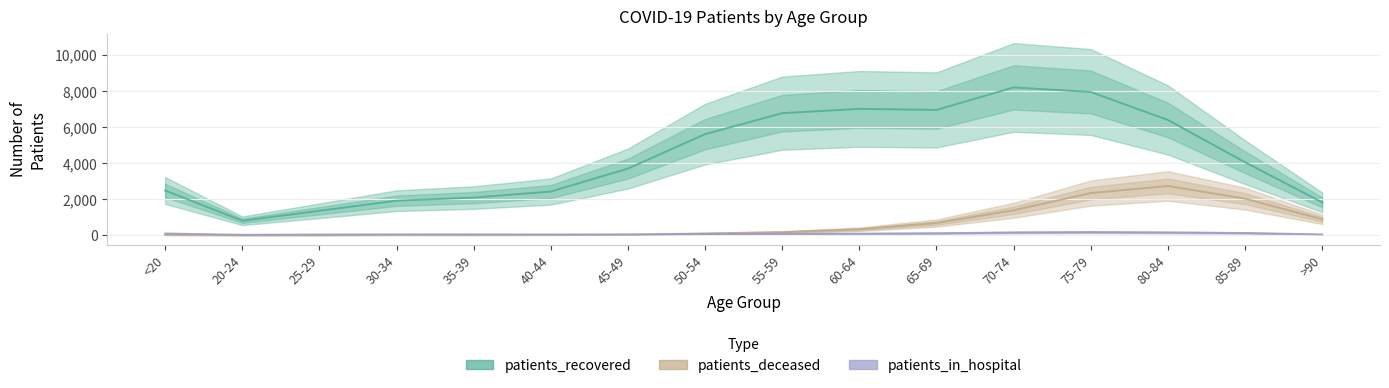

What is the difference between the second highest and minimum values in the patients_in_hospital series?

129